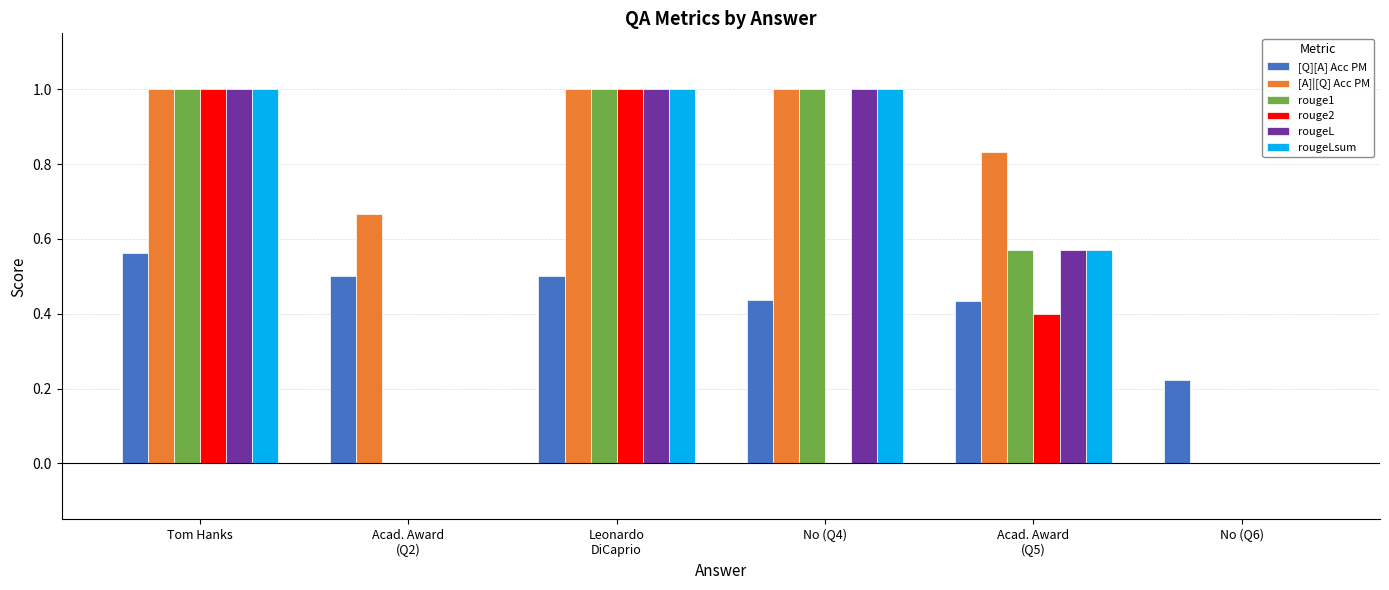

Which series has the largest total across all categories?

[A]|[Q] Acc PM